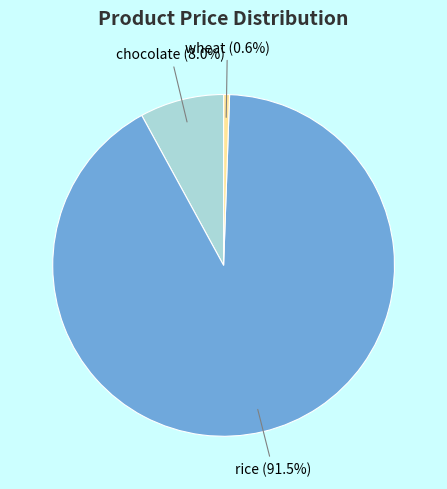

What portion of the pie excludes chocolate?

92.0%